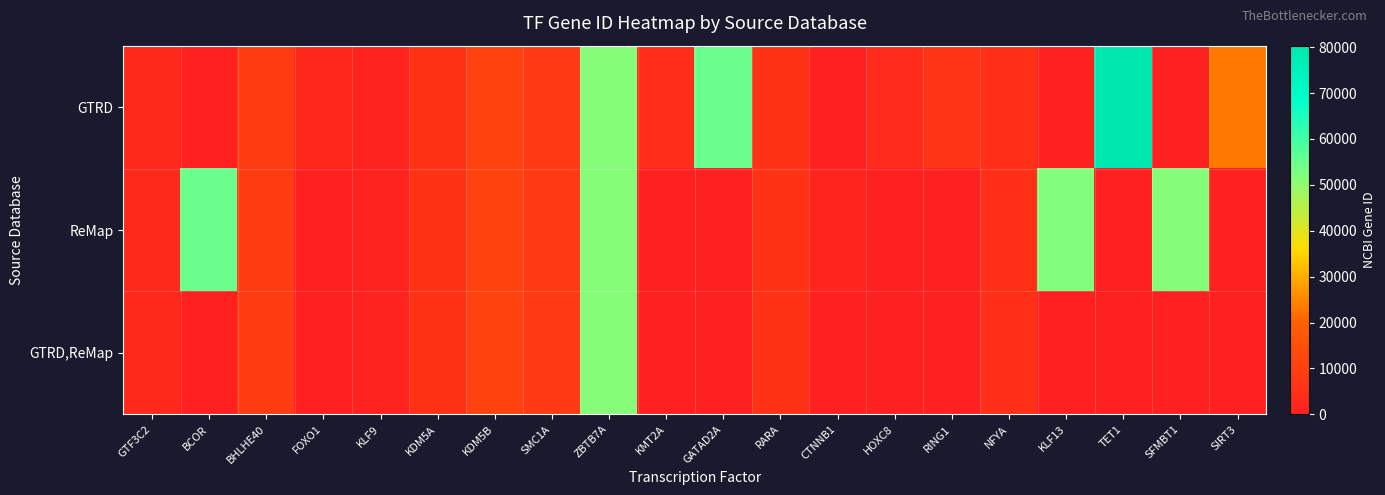

Rank the series at GATAD2A from lowest to highest value.

ReMap, GTRD,ReMap, GTRD